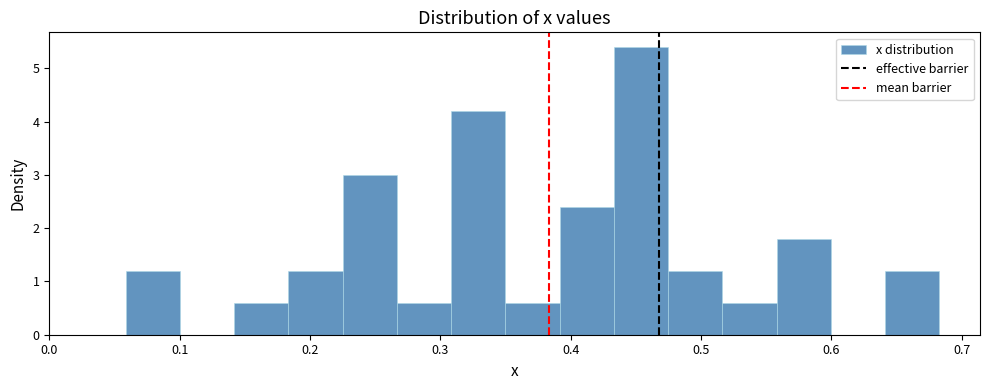

Reading left to right, list every bar in this chart as the range it spans on the x-axis followed by its height. Neither the bar edges nor the heights are printed on the chart, so give them approximately, as read against the axes.

0.06 to 0.10: 1.2
0.10 to 0.14: 0
0.14 to 0.18: 0.6
0.18 to 0.23: 1.2
0.23 to 0.27: 3.0
0.27 to 0.31: 0.6
0.31 to 0.35: 4.2
0.35 to 0.39: 0.6
0.39 to 0.43: 2.4
0.43 to 0.47: 5.4
0.47 to 0.52: 1.2
0.52 to 0.56: 0.6
0.56 to 0.60: 1.8
0.60 to 0.64: 0
0.64 to 0.68: 1.2